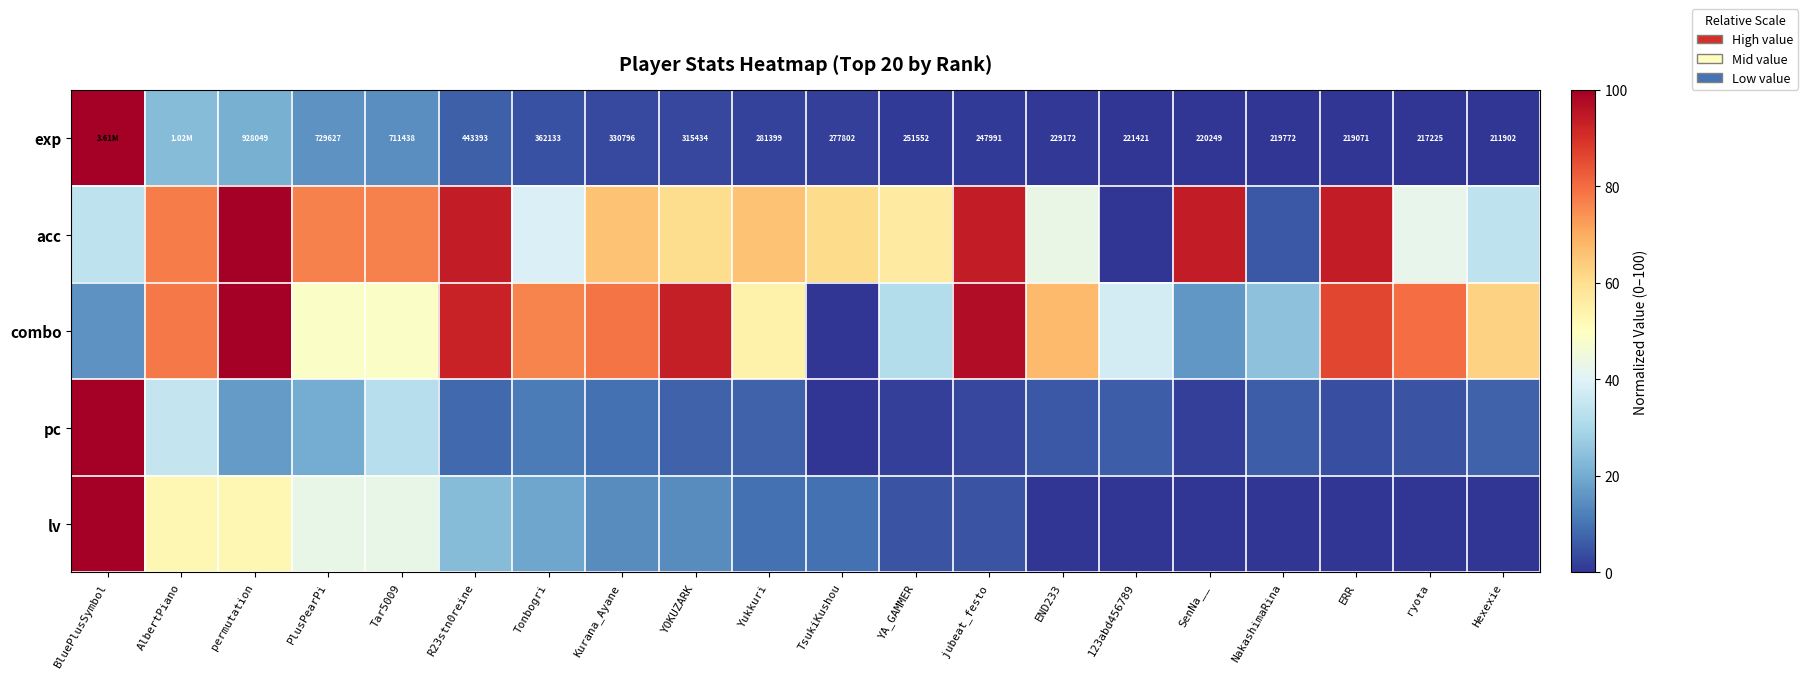

What is the spread (max minus min) of values at YA_GAMMER?

55.3